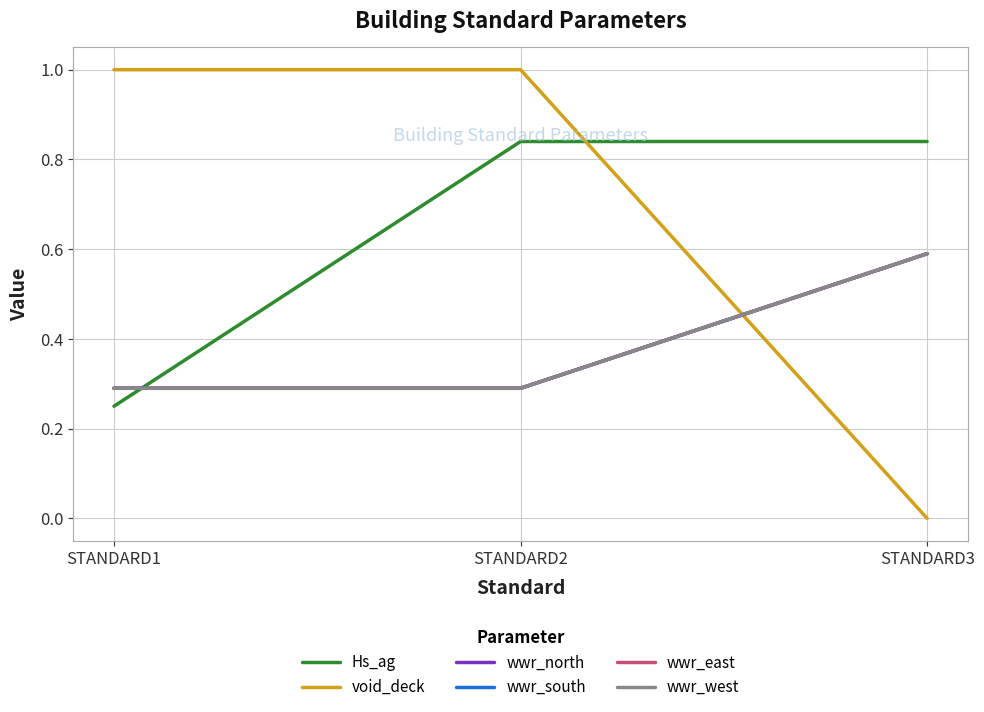

How many lines are shown in the chart?

6